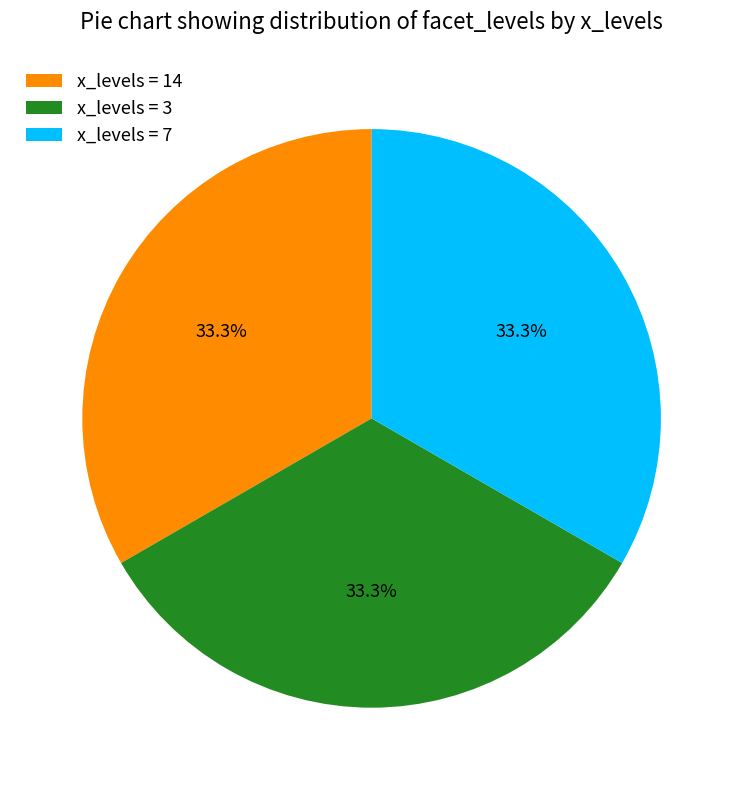

How many segments does this pie chart have?

3